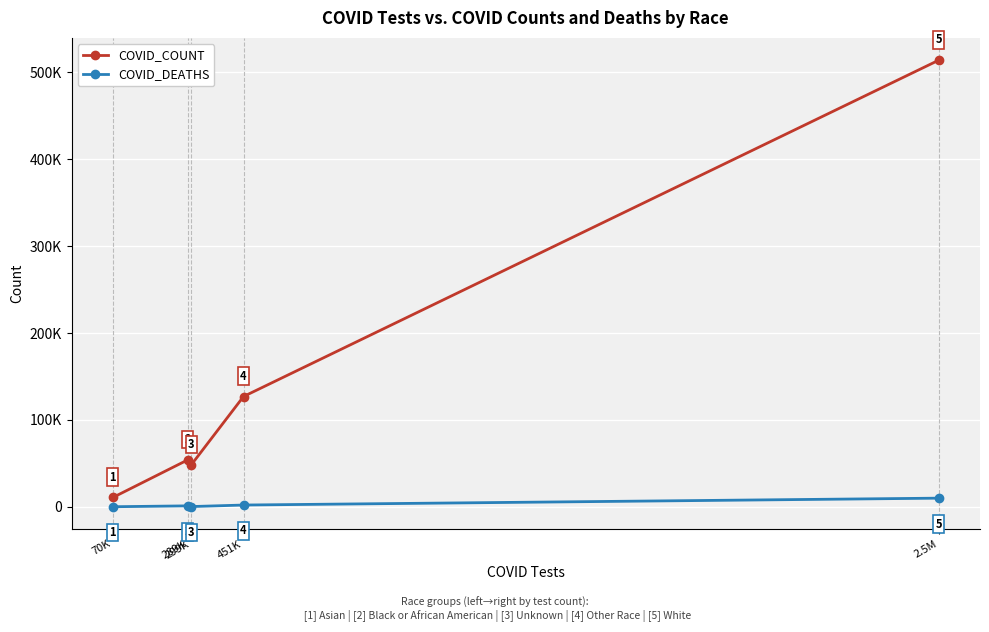

Is it true that COVID_DEATHS equals 169 at 299K?

False